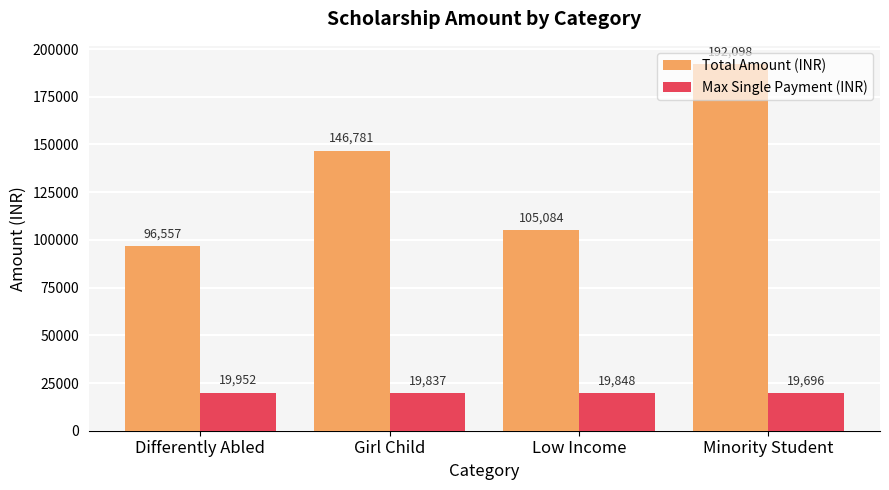

True or false: Max Single Payment (INR) has a value of 19837 at Girl Child.

True